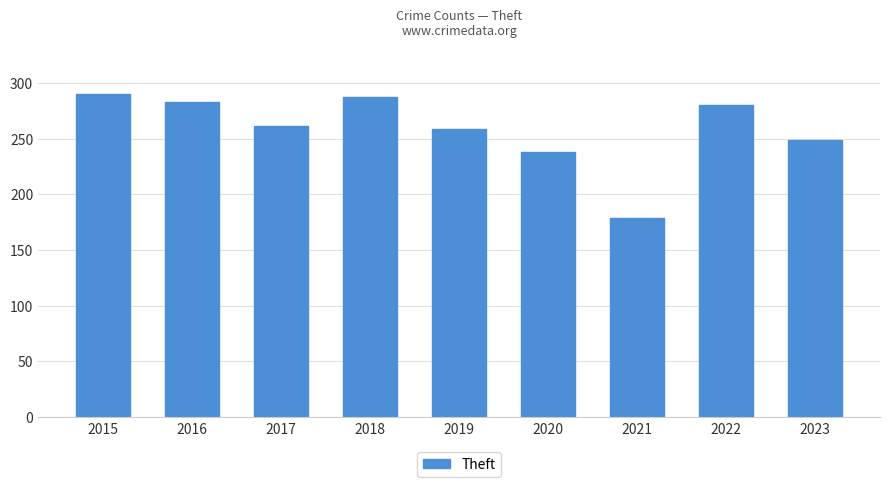

Count the number of data series in this chart.

1